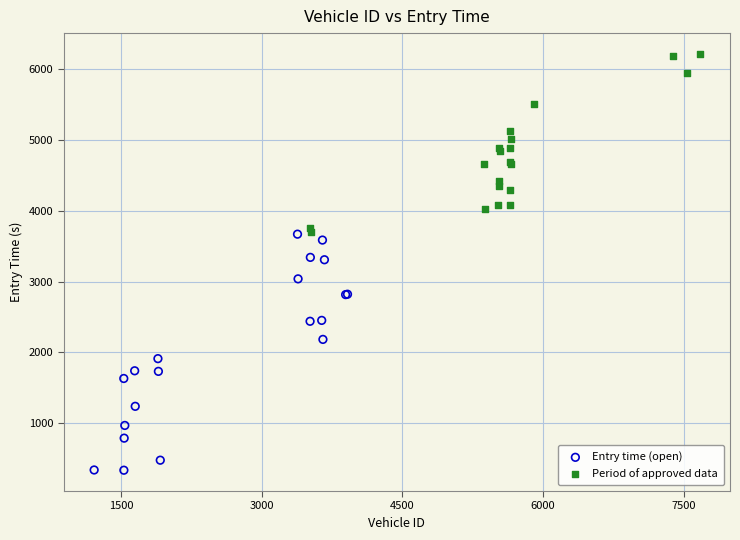

Which series contains the highest Y value?

Period of approved data